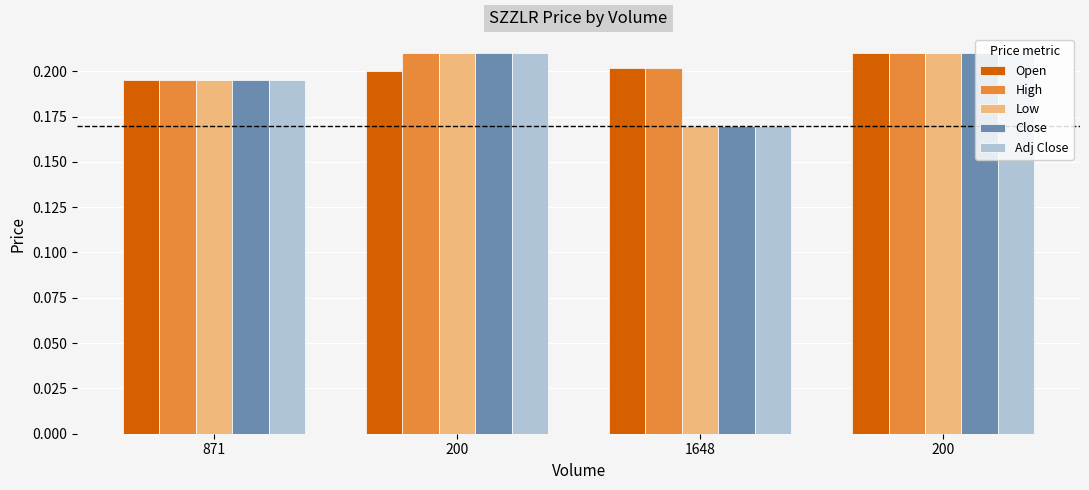

What is the average value of the Close series?

0.2